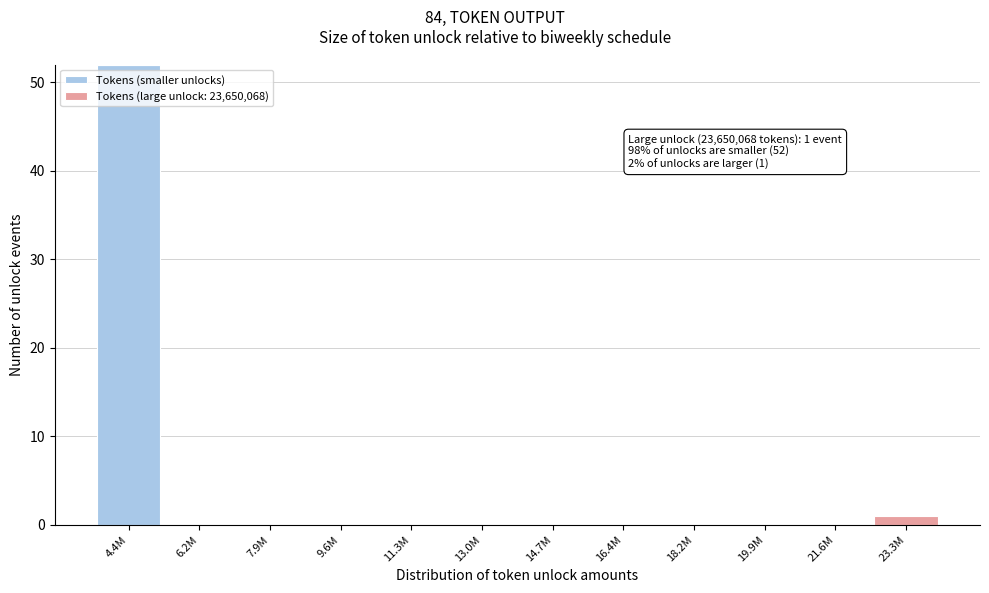

Reading left to right, list the values for the Tokens (smaller unlocks) series.

4.4M=52	6.2M=0	7.9M=0	9.6M=0	11.3M=0	13.0M=0	14.7M=0	16.4M=0	18.2M=0	19.9M=0	21.6M=0	23.3M=0